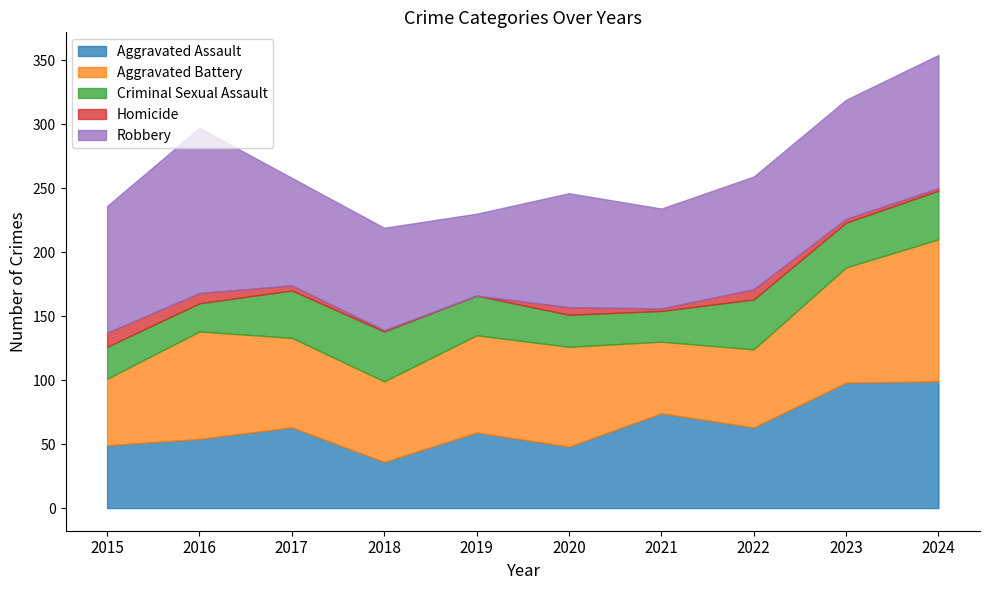

At which category is the sum across all series the highest?

2024